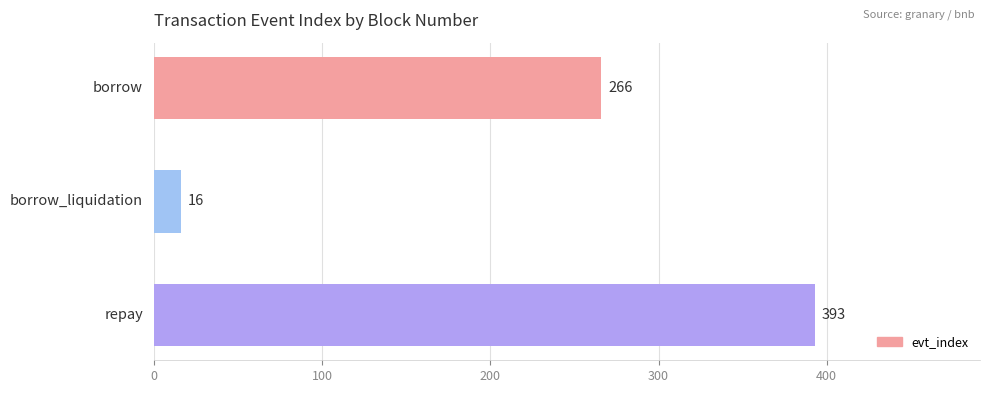

The value at borrow is 89. True or false?

False